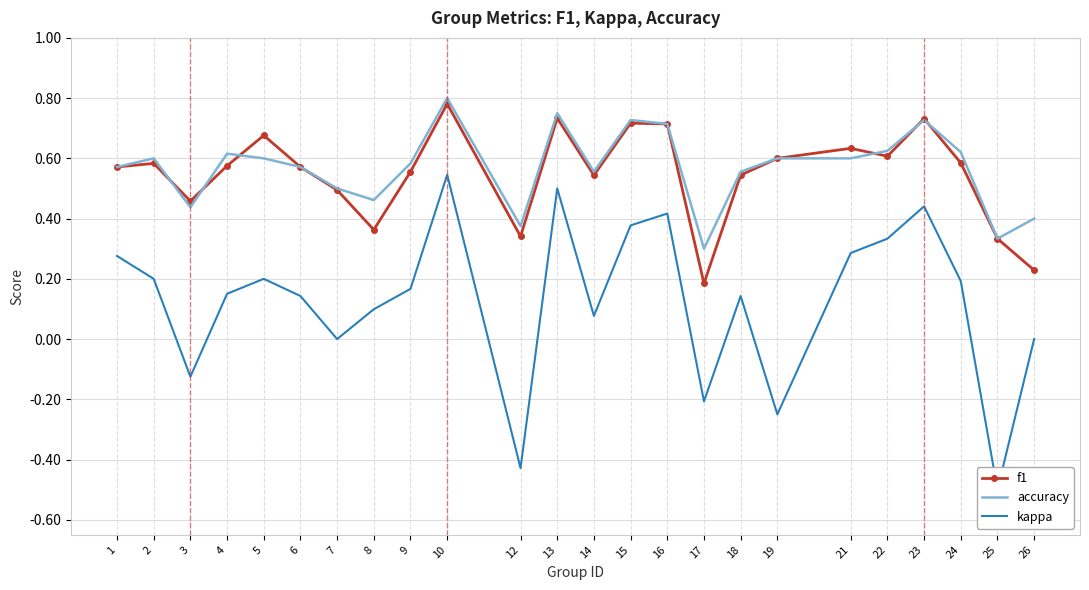

At which category is the sum across all series the highest?

10